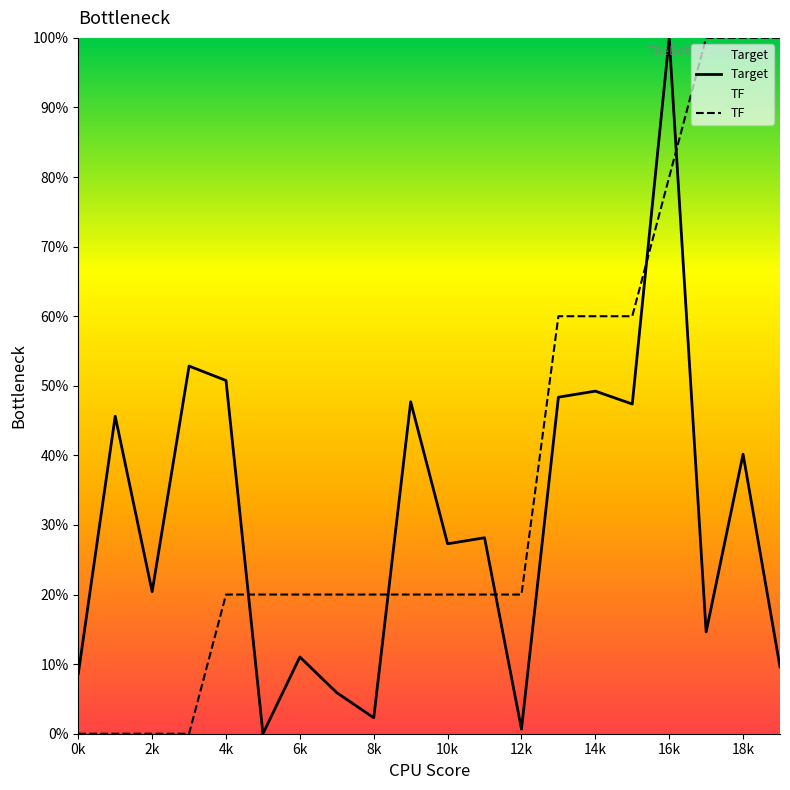

What is the maximum value for Target?

100.0